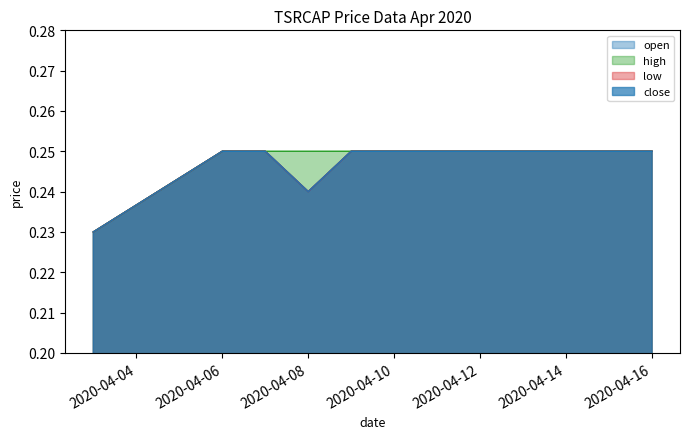

Which series changed the most between 2020-04-03 and 2020-04-16?

open